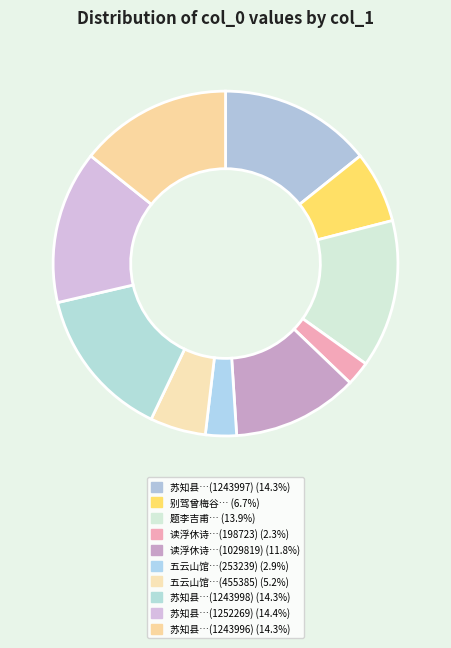

How many slices are in this pie chart?

10